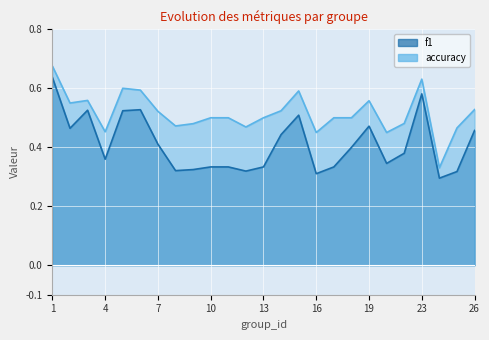

What is the difference between the maximum and minimum values in the accuracy series?

0.3